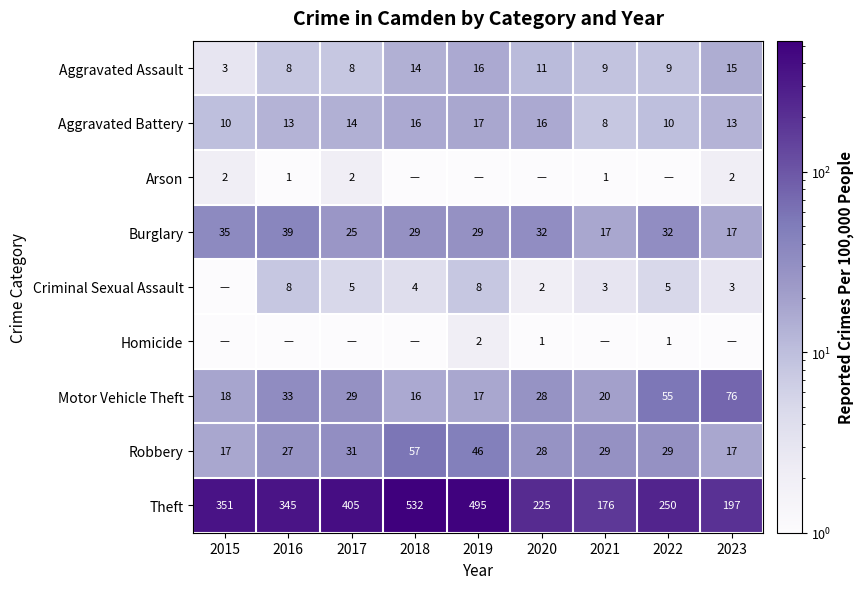

What is the sum of the Theft values at 2021 and 2016?

521.0